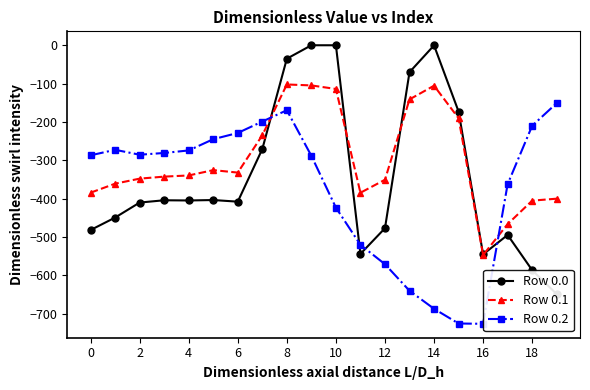

True or false: Row 0.1 has more than 0 interior local peaks.

True